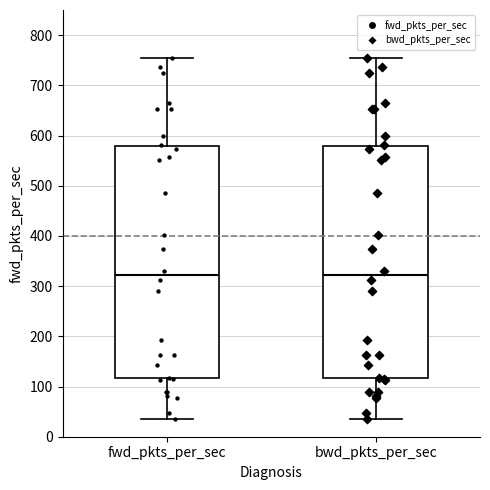

Reading left to right, read every box against the y-axis: the position of its median line, the range the box covers, and the ends of its whiskers. The values are not printed on the chart, so give them approximately, as read against the axis.

fwd_pkts_per_sec: median 320, box 120 to 580, whiskers 40 to 750
bwd_pkts_per_sec: median 320, box 120 to 580, whiskers 40 to 750